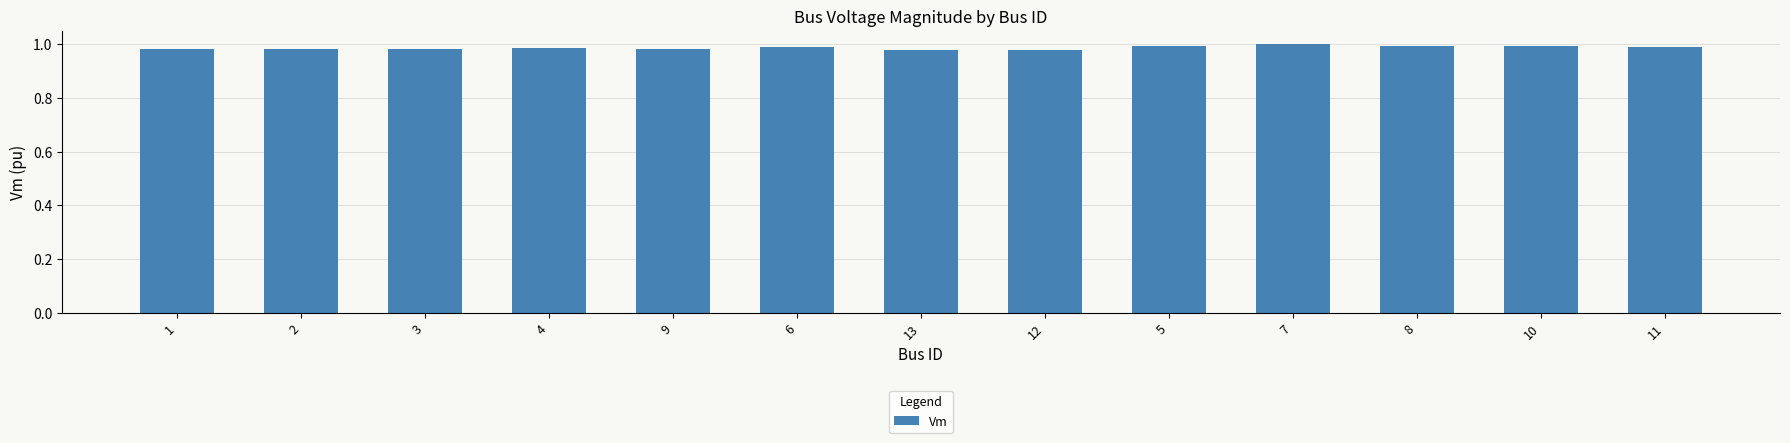

What is the sum of all values?

12.8